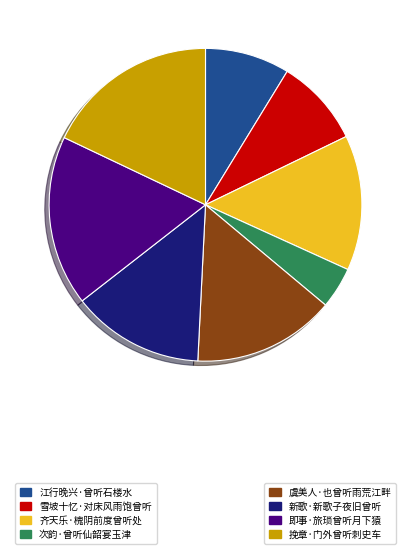

How many slices are in this pie chart?

8